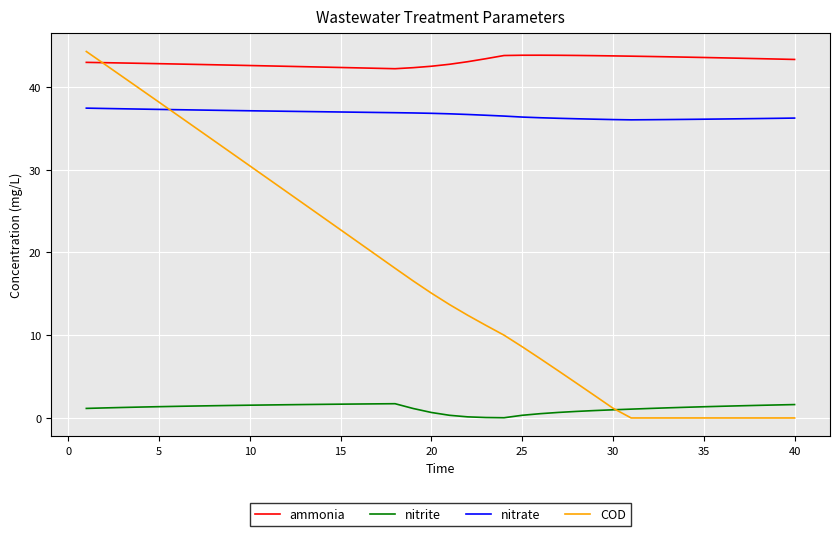

Which series has the widest spread of values?

COD